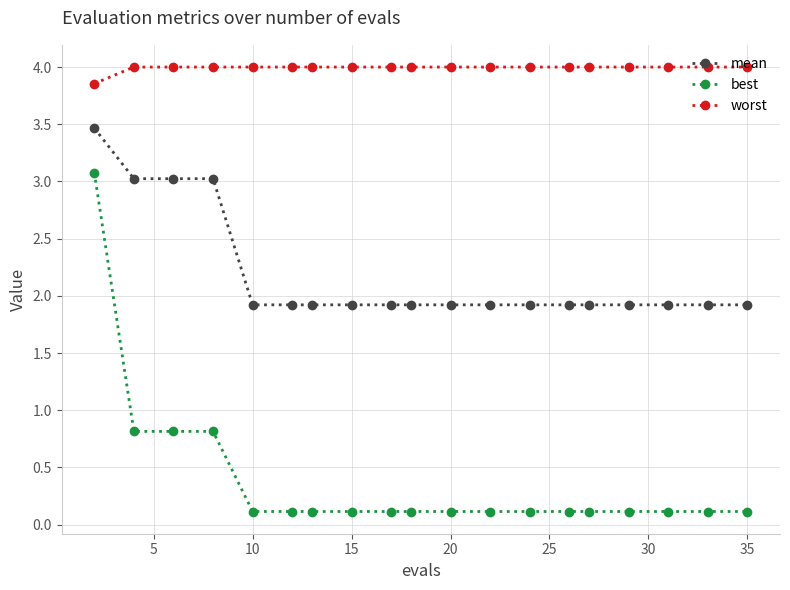

True or false: mean and best intersect in this chart.

False